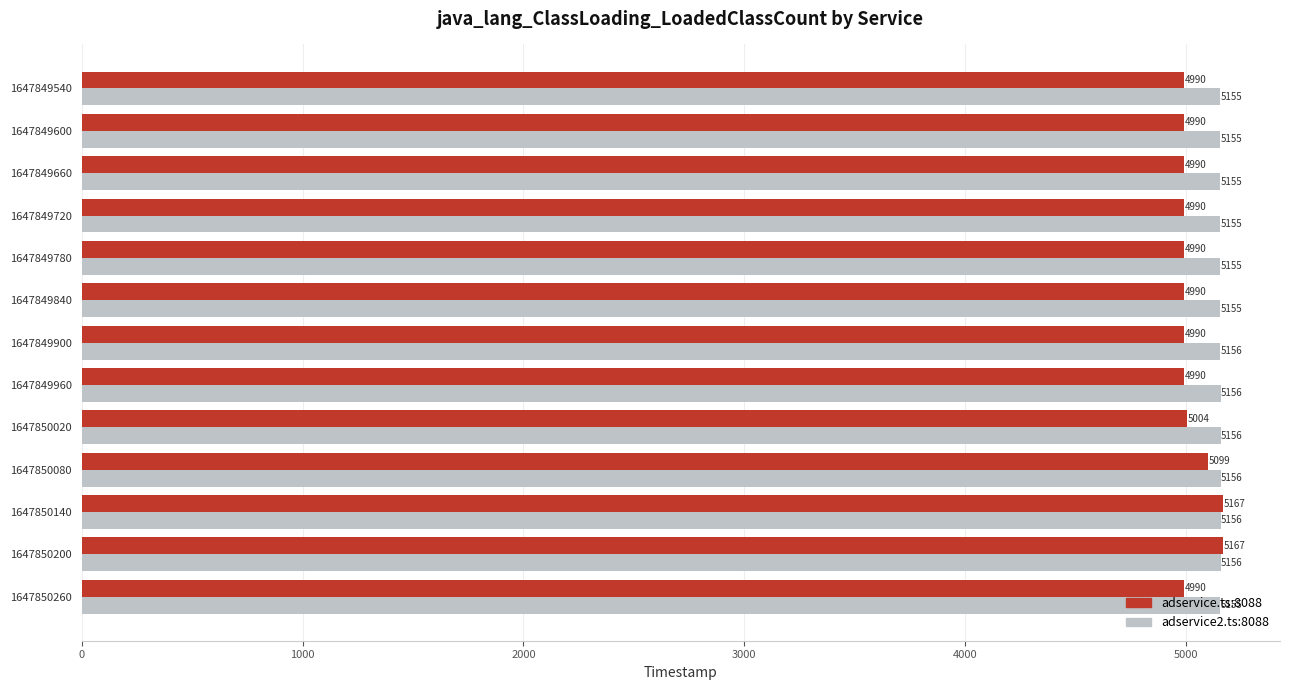

What is the difference between the maximum and second lowest values in the adservice.ts:8088 series?

177.0